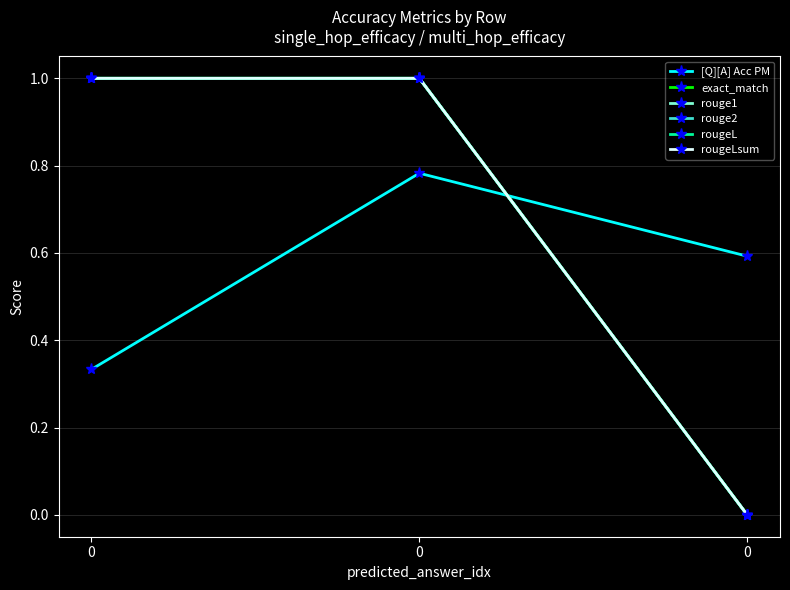

Does the chart have visible grid lines?

Yes